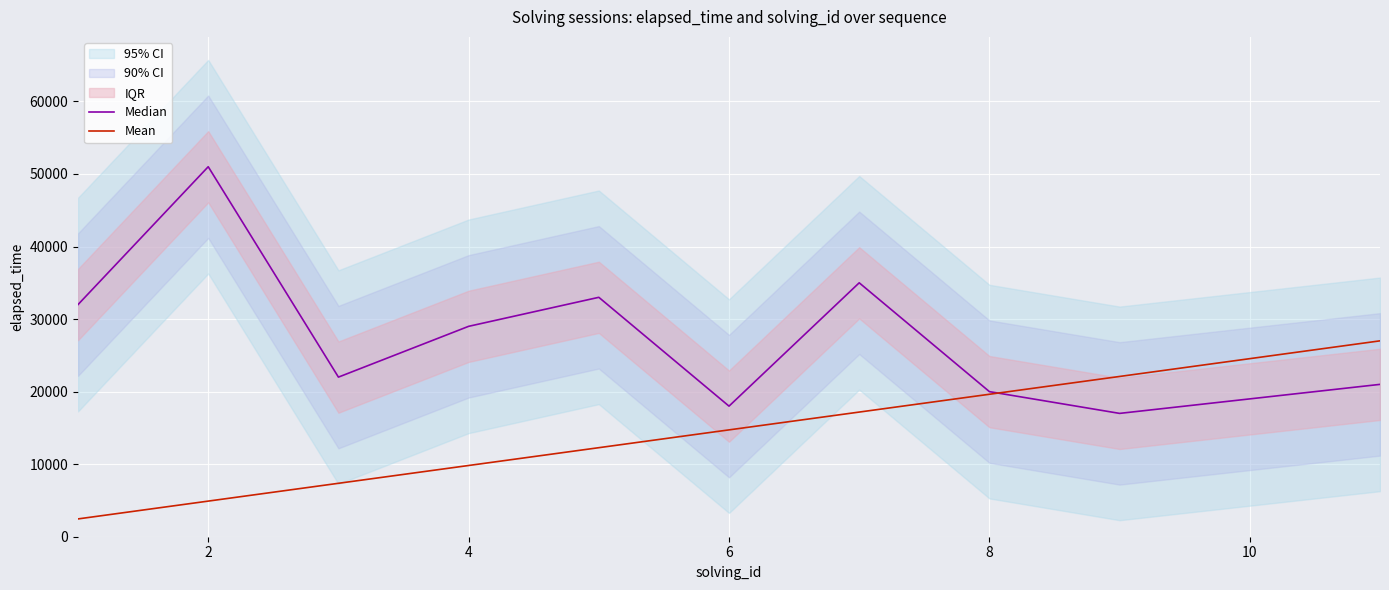

What is the minimum value shown in the chart?

2454.5